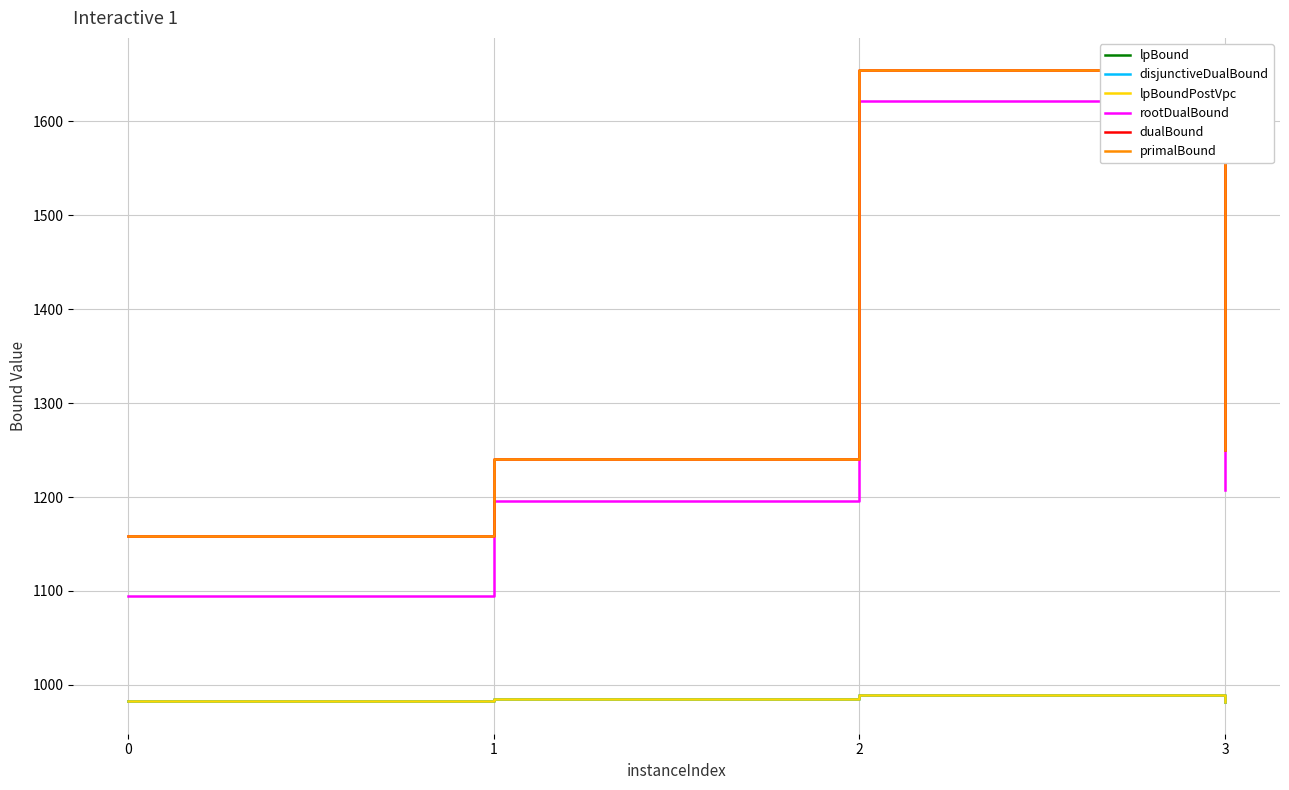

Where is lpBoundPostVpc nearest to the value 985?

1